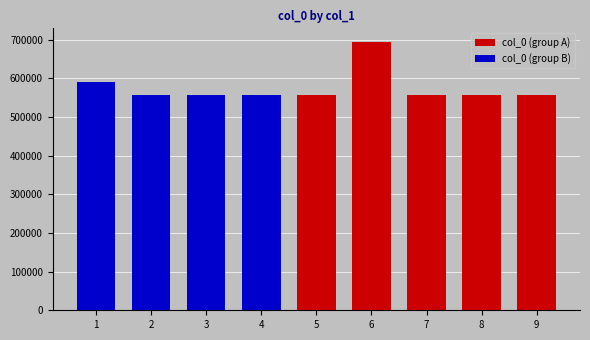

Is it true that the value at 初夏夜同明卿元美游张氏园亭五首 其二 is 215032?

False